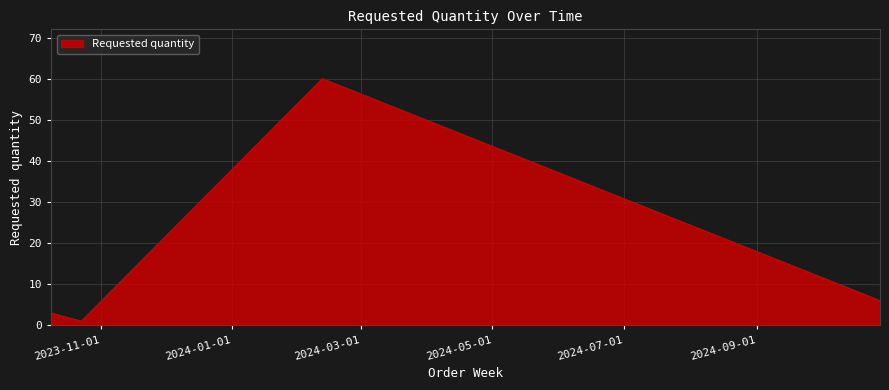

What is the maximum value shown in the chart?

60